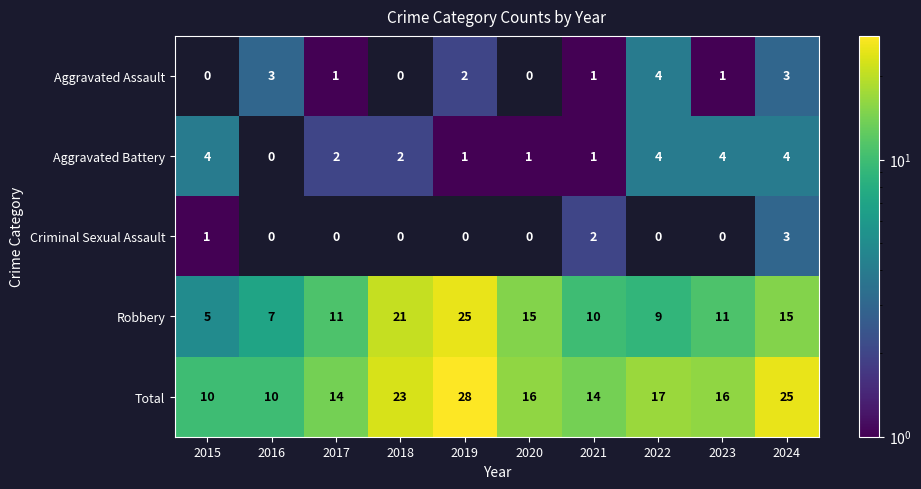

How many series are shown in this chart?

5